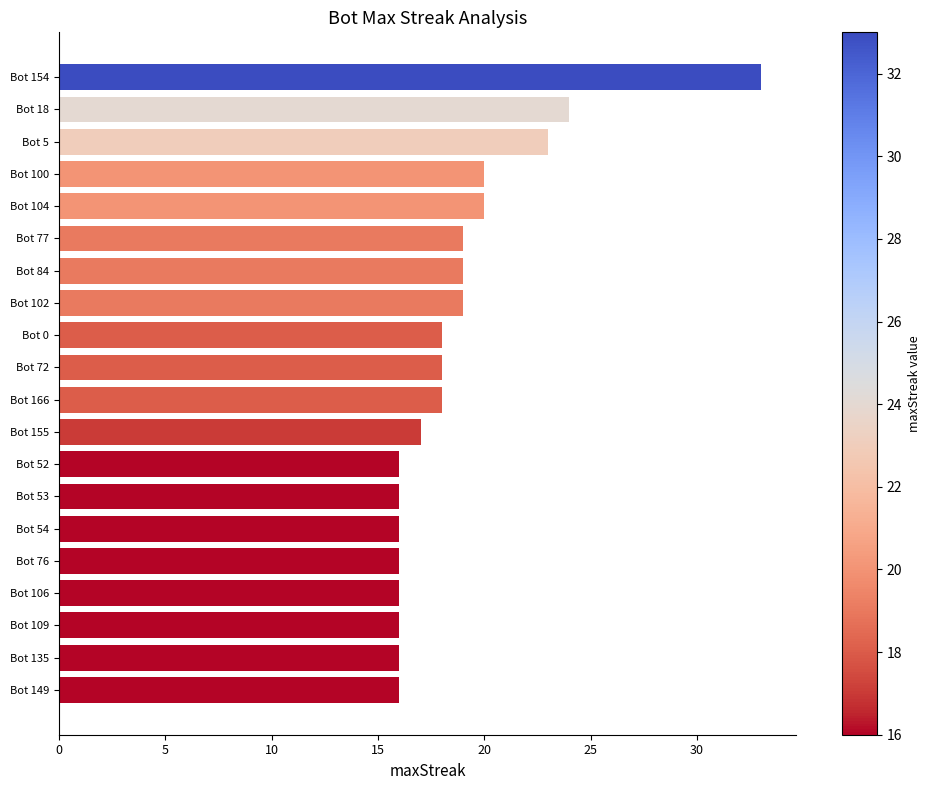

What is the change in value from Bot 100 to Bot 18?

+4